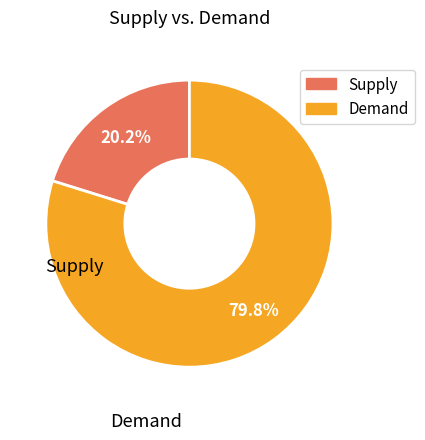

Is there any slice that represents more than half of the pie?

Yes